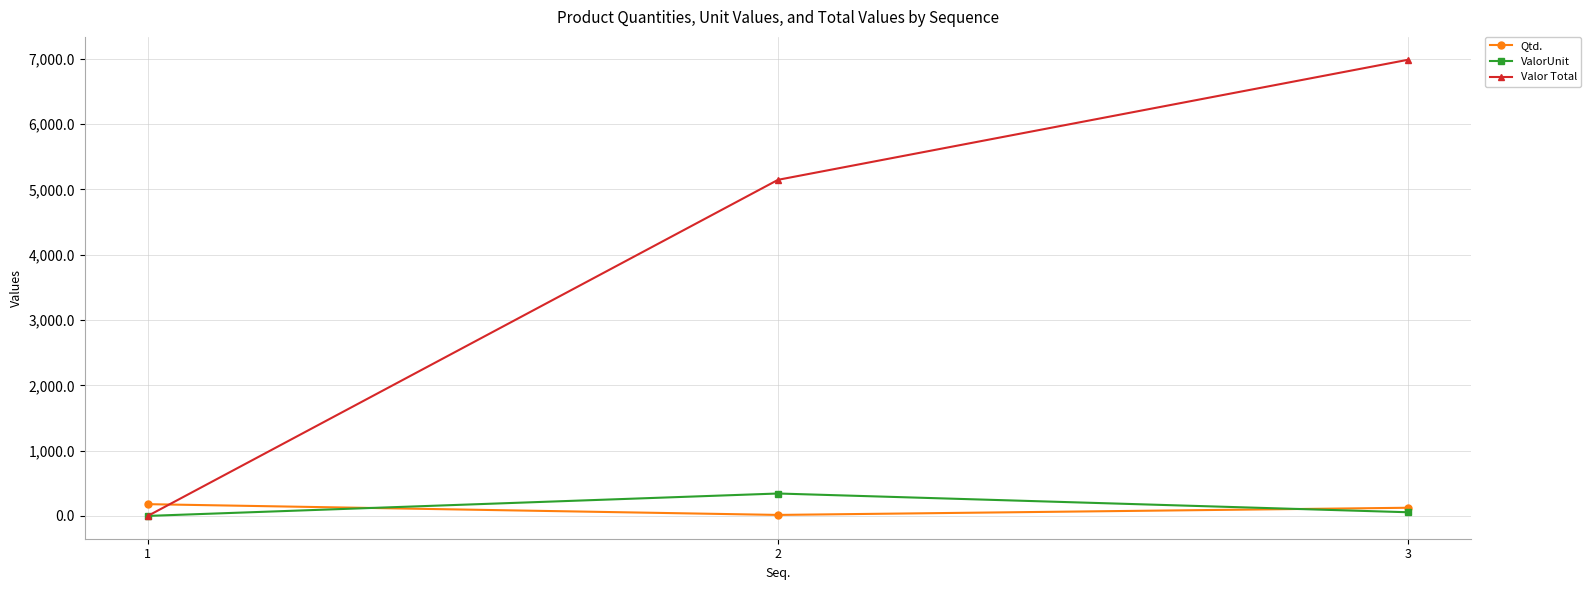

The value of ValorUnit at 2 is 343.2. True or false?

True